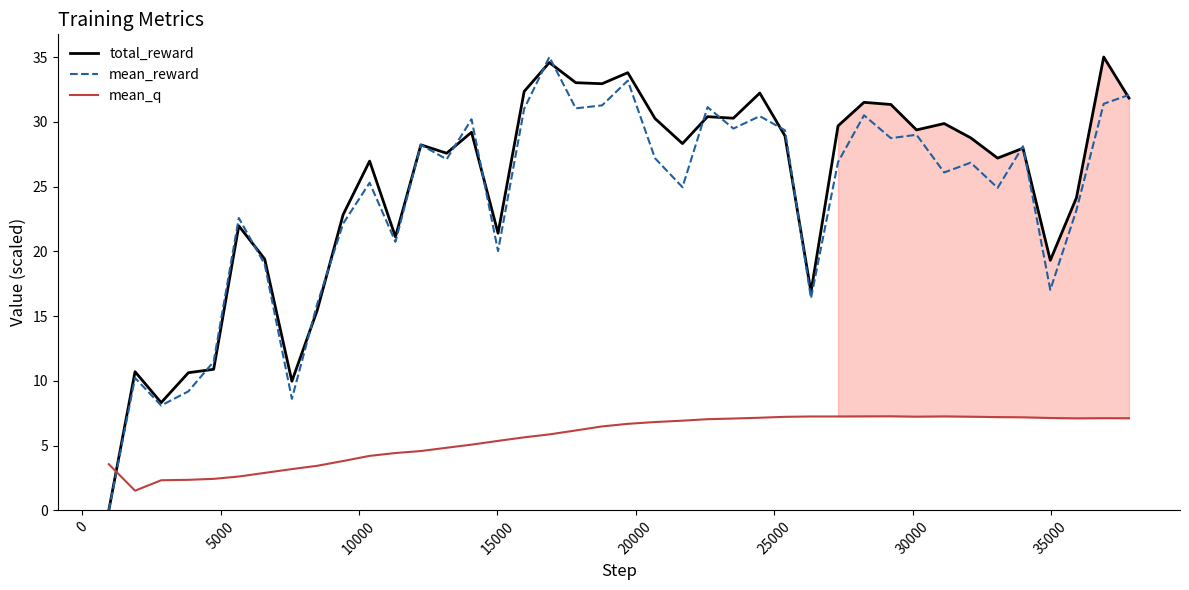

What is the maximum value for total_reward?

35.0